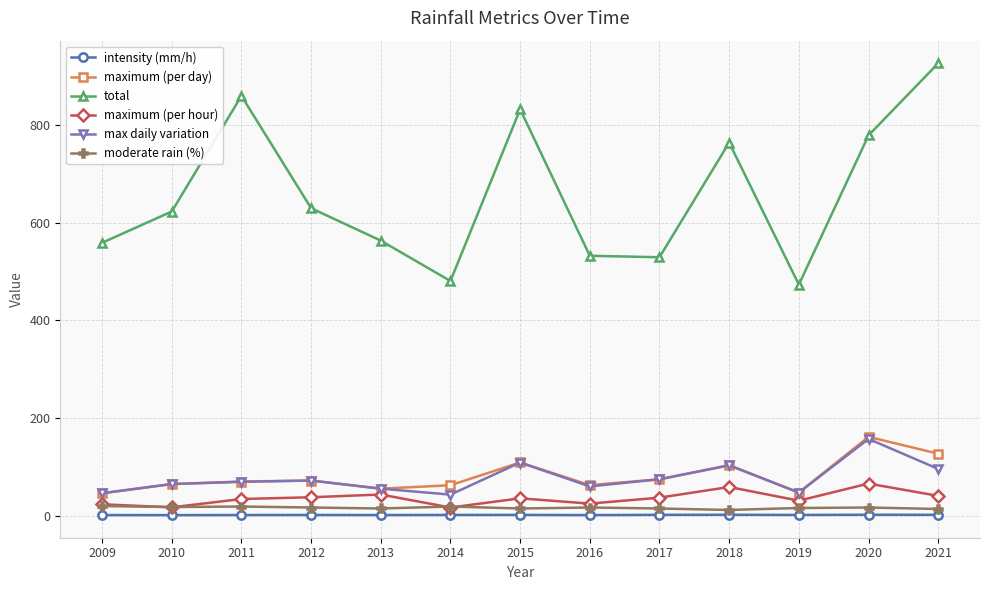

What is the total value across all series at 2009?

696.4